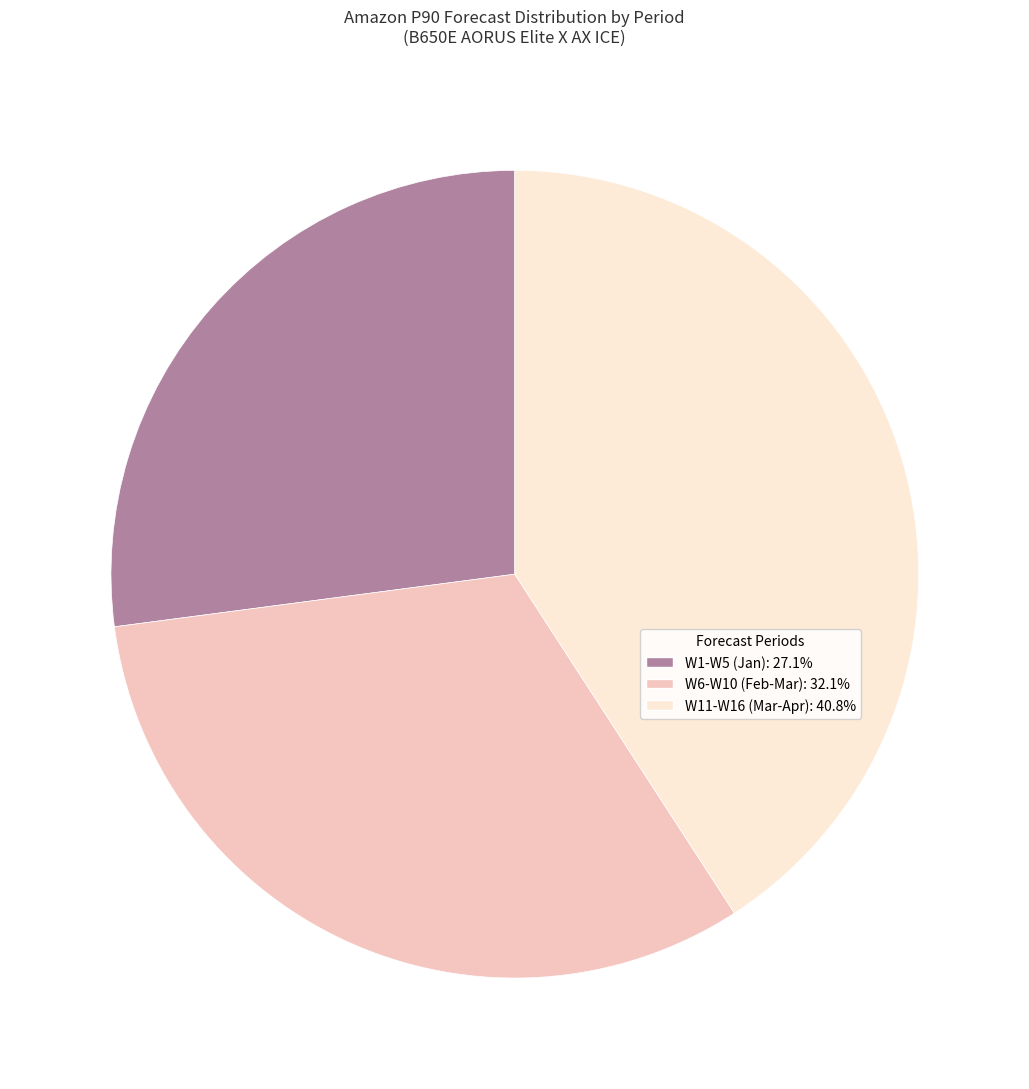

Do W1-W5 (Jan): 27.1% and W6-W10 (Feb-Mar): 32.1% together represent more than half of the pie?

Yes